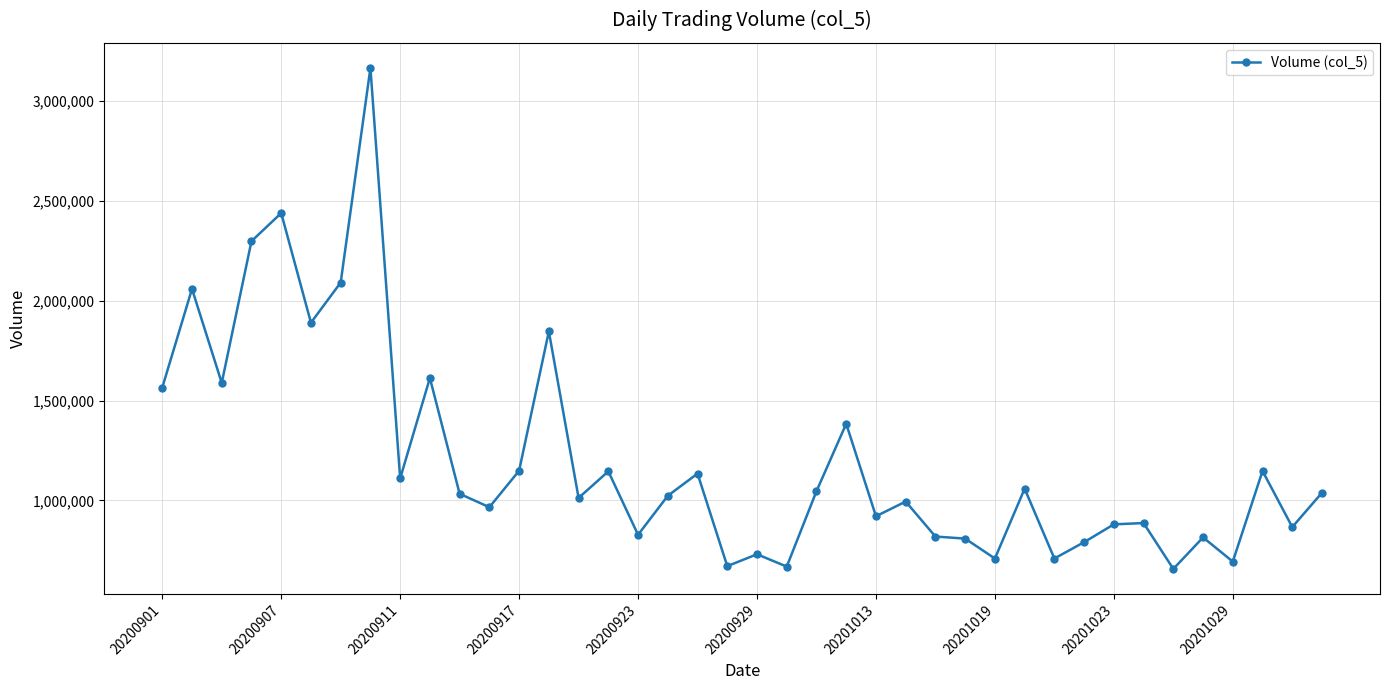

How many distinct data groups are displayed?

1